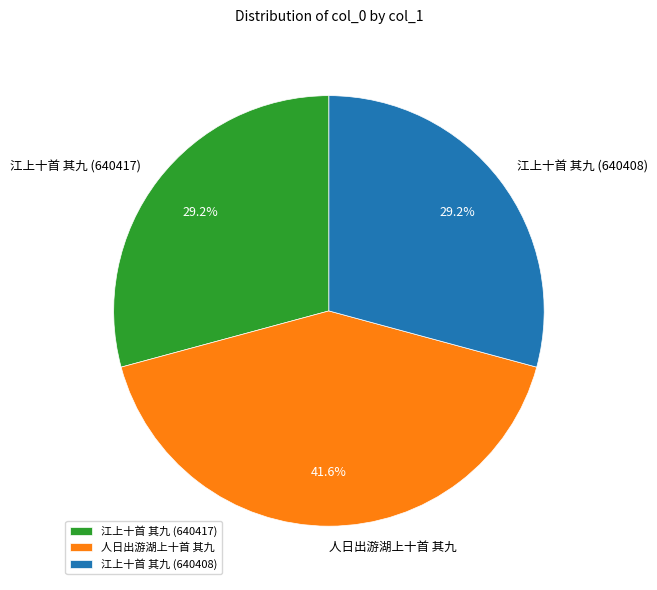

Is there a majority slice in this chart?

No